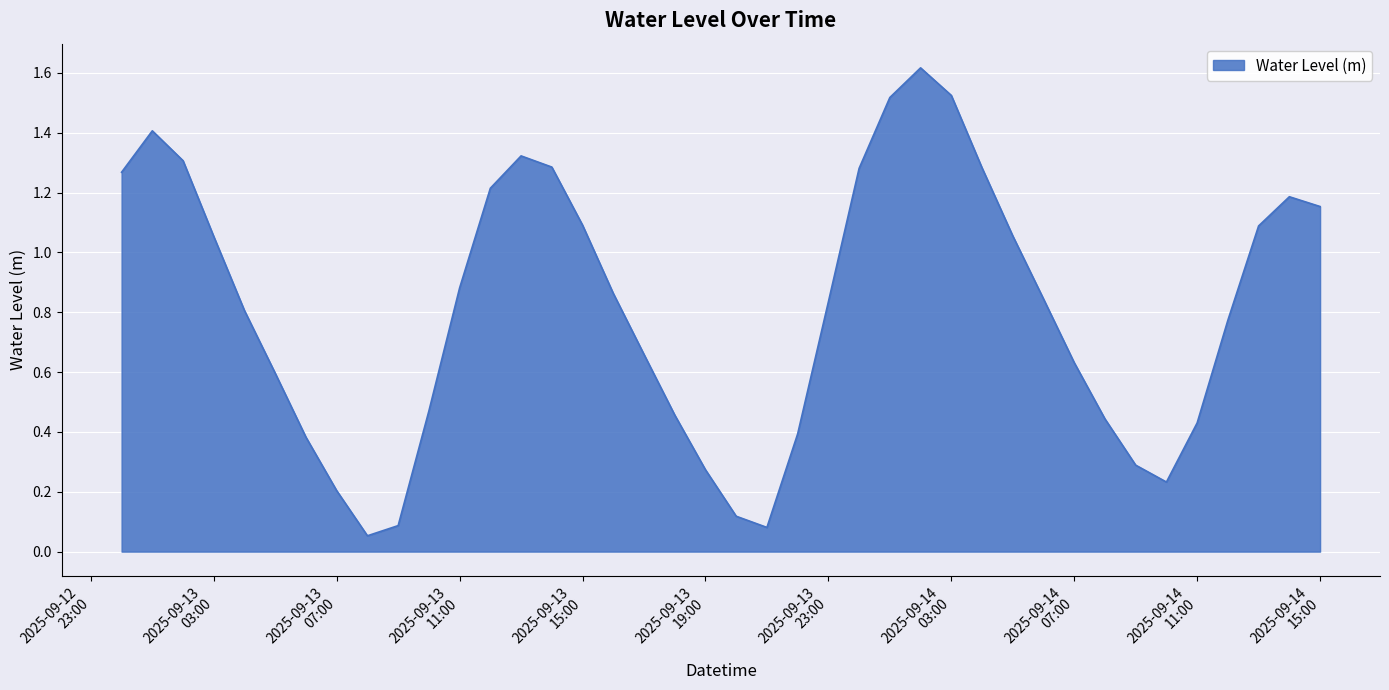

Rank the categories by value from lowest to highest.

2025-09-13 08:00:00, 2025-09-13 21:00:00, 2025-09-13 09:00:00, 2025-09-13 20:00:00, 2025-09-13 07:00:00, 2025-09-14 10:00:00, 2025-09-13 19:00:00, 2025-09-14 09:00:00, 2025-09-13 06:00:00, 2025-09-13 22:00:00, 2025-09-14 11:00:00, 2025-09-14 08:00:00, 2025-09-13 18:00:00, 2025-09-13 10:00:00, 2025-09-13 05:00:00, 2025-09-14 07:00:00, 2025-09-13 17:00:00, 2025-09-14 12:00:00, 2025-09-13 04:00:00, 2025-09-13 23:00:00, 2025-09-14 06:00:00, 2025-09-13 16:00:00, 2025-09-13 11:00:00, 2025-09-13 03:00:00, 2025-09-14 05:00:00, 2025-09-14 13:00:00, 2025-09-13 15:00:00, 2025-09-14 15:00:00, 2025-09-14 14:00:00, 2025-09-13 12:00:00, 2025-09-13 00:00:00, 2025-09-14 00:00:00, 2025-09-14 04:00:00, 2025-09-13 14:00:00, 2025-09-13 02:00:00, 2025-09-13 13:00:00, 2025-09-13 01:00:00, 2025-09-14 01:00:00, 2025-09-14 03:00:00, 2025-09-14 02:00:00